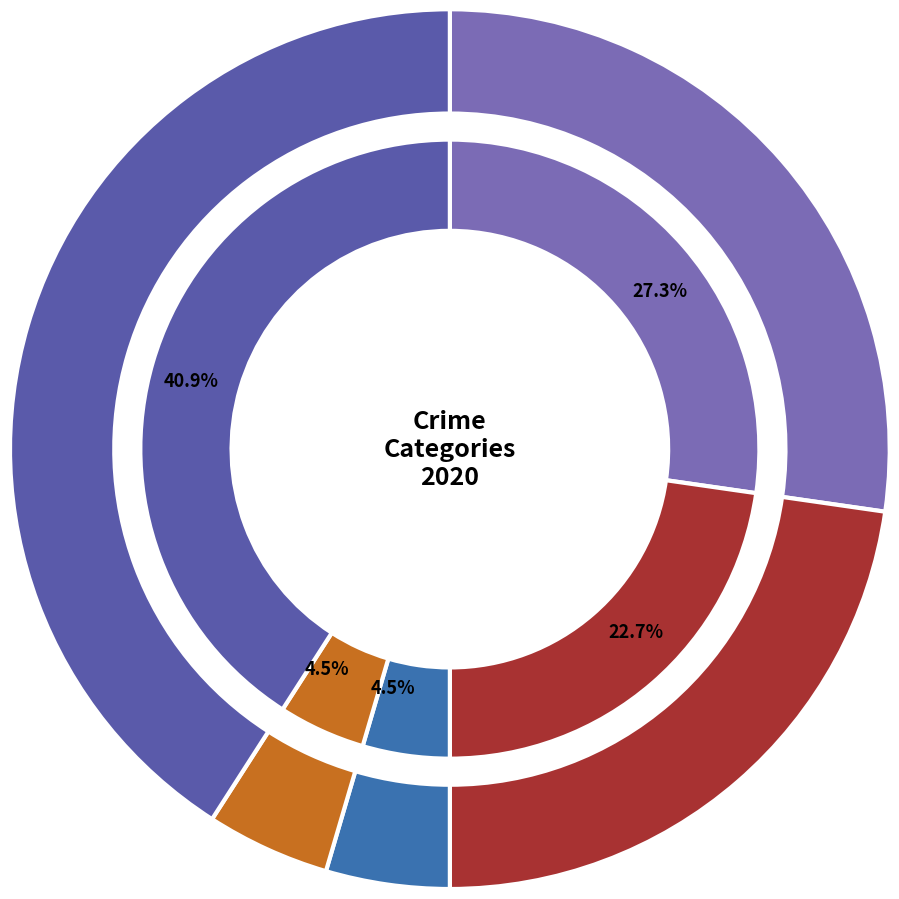

How many slices are in this pie chart?

5